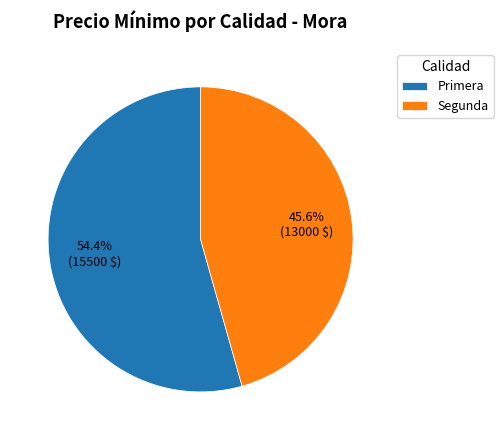

Is there a majority slice in this chart?

Yes